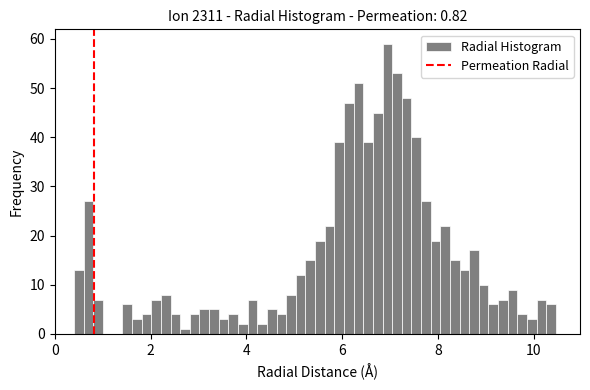

Read against the x-axis, roughly where is the centre of the tallest bar?

7.0